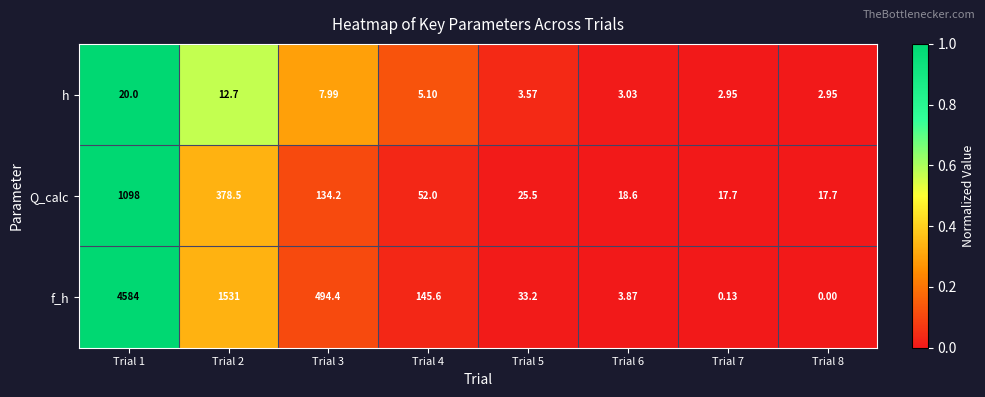

At Trial 6, list the series in order from smallest to largest.

h, f_h, Q_calc